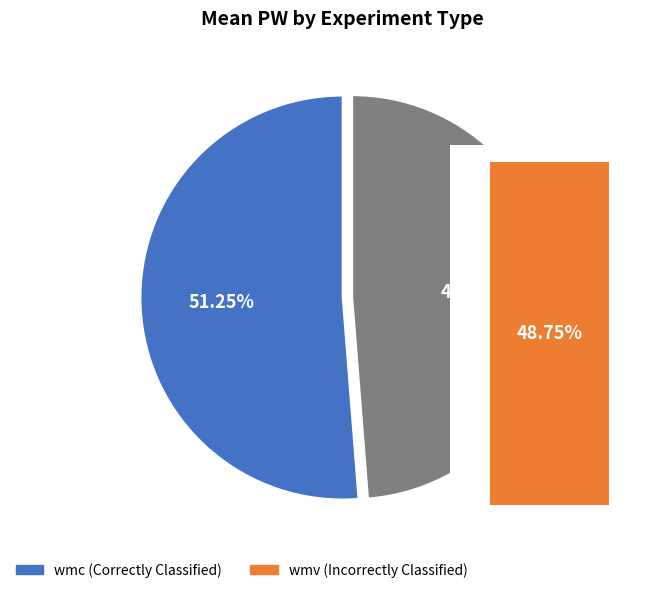

To the nearest percent, what is the average slice percentage?

50%